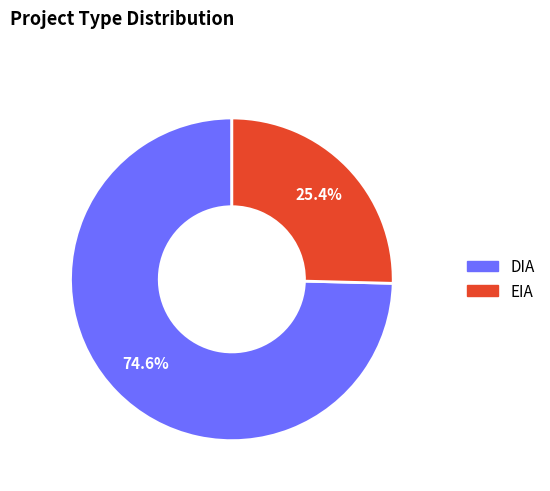

What percentage is NOT represented by DIA?

25.4%